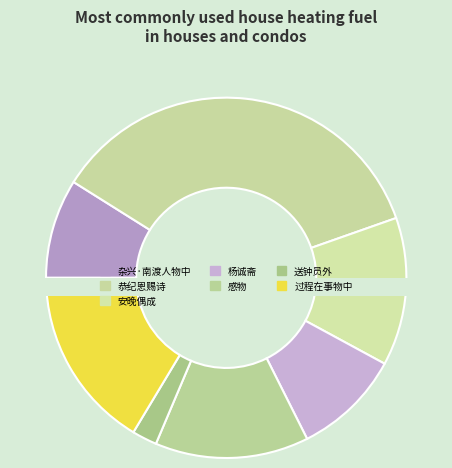

Is there any slice that represents more than half of the pie?

No